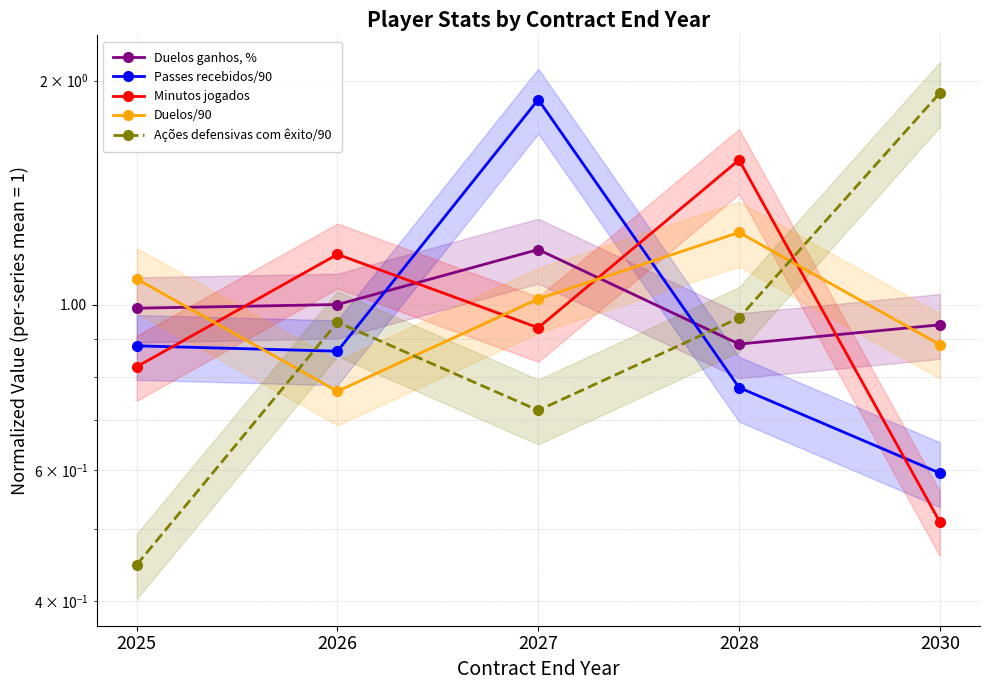

List the series in order of their peak value, highest first.

Ações defensivas com êxito/90, Passes recebidos/90, Minutos jogados, Duelos/90, Duelos ganhos, %